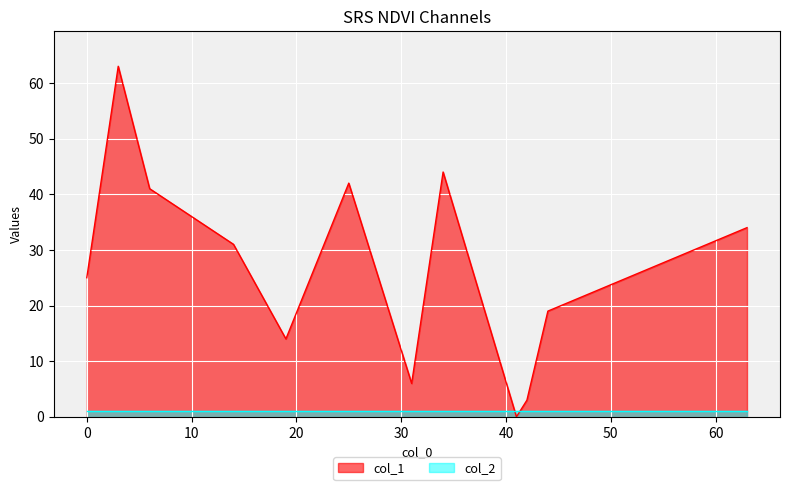

After their last crossing, which series has the higher values: col_1 or col_2?

col_1